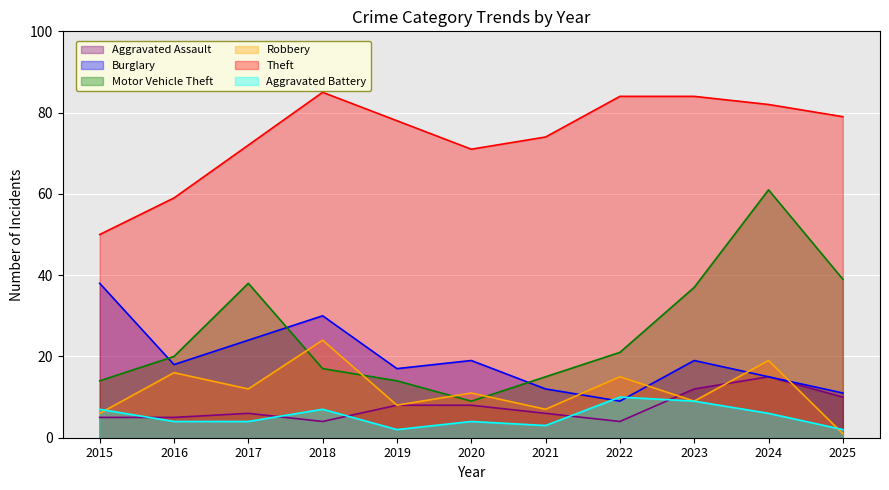

At how many categories does at least one series exceed 2?

11